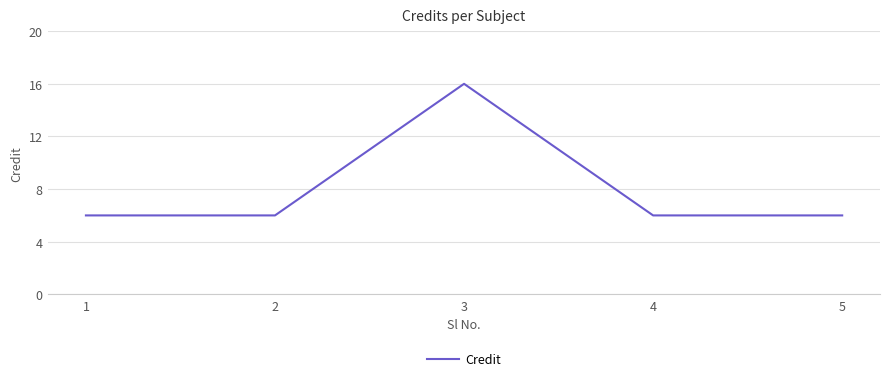

Where is the first local maximum?

3